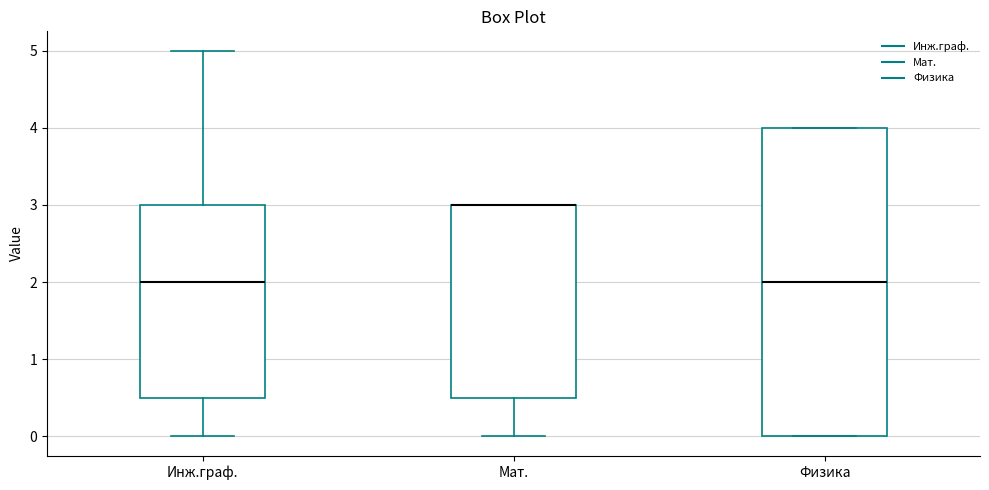

Reading left to right, transcribe this box plot: for each box, give where its median line is, the range the box spans, and where its two whiskers end, as read against the y-axis. The values are not printed on the chart, so give them approximately, as read against the axis.

Инж.граф.: median 2.0, box 0.5 to 3.0, whiskers 0.0 to 5.0
Мат.: median 3.0 (drawn on the box's upper edge), box 0.5 to 3.0, whiskers 0.0 to 3.0
Физика: median 2.0, box 0.0 to 4.0, whiskers 0.0 to 4.0